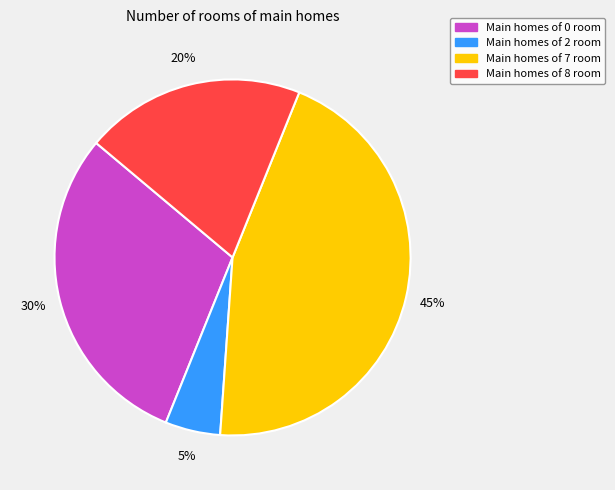

Is there a majority slice in this chart?

No